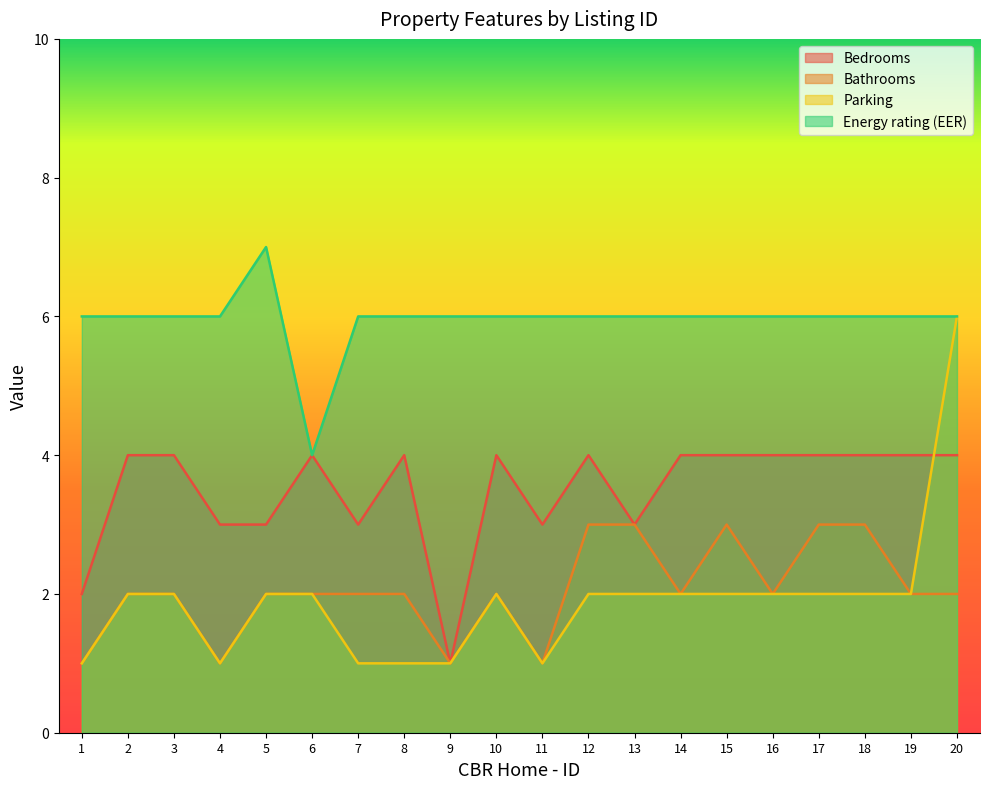

Reading left to right, list all the values displayed in this chart.

Bedrooms: 1=2	2=4	3=4	4=3	5=3	6=4	7=3	8=4	9=1	10=4	11=3	12=4	13=3	14=4	15=4	16=4	17=4	18=4	19=4	20=4
Bathrooms: 1=1	2=2	3=2	4=1	5=2	6=2	7=2	8=2	9=1	10=2	11=1	12=3	13=3	14=2	15=3	16=2	17=3	18=3	19=2	20=2
Parking: 1=1	2=2	3=2	4=1	5=2	6=2	7=1	8=1	9=1	10=2	11=1	12=2	13=2	14=2	15=2	16=2	17=2	18=2	19=2	20=6
Energy rating (EER): 1=6	2=6	3=6	4=6	5=7	6=4	7=6	8=6	9=6	10=6	11=6	12=6	13=6	14=6	15=6	16=6	17=6	18=6	19=6	20=6